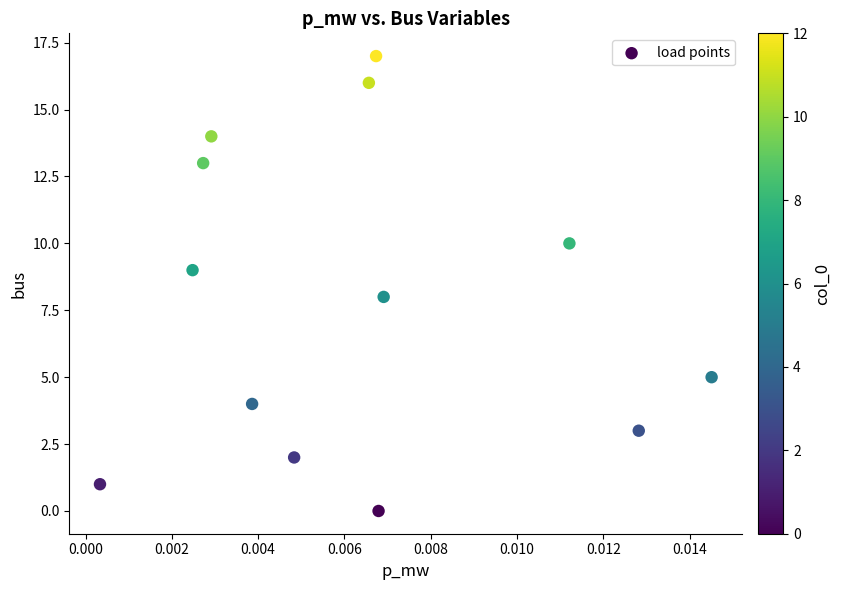

What is the range of Y values (max minus min)?

17